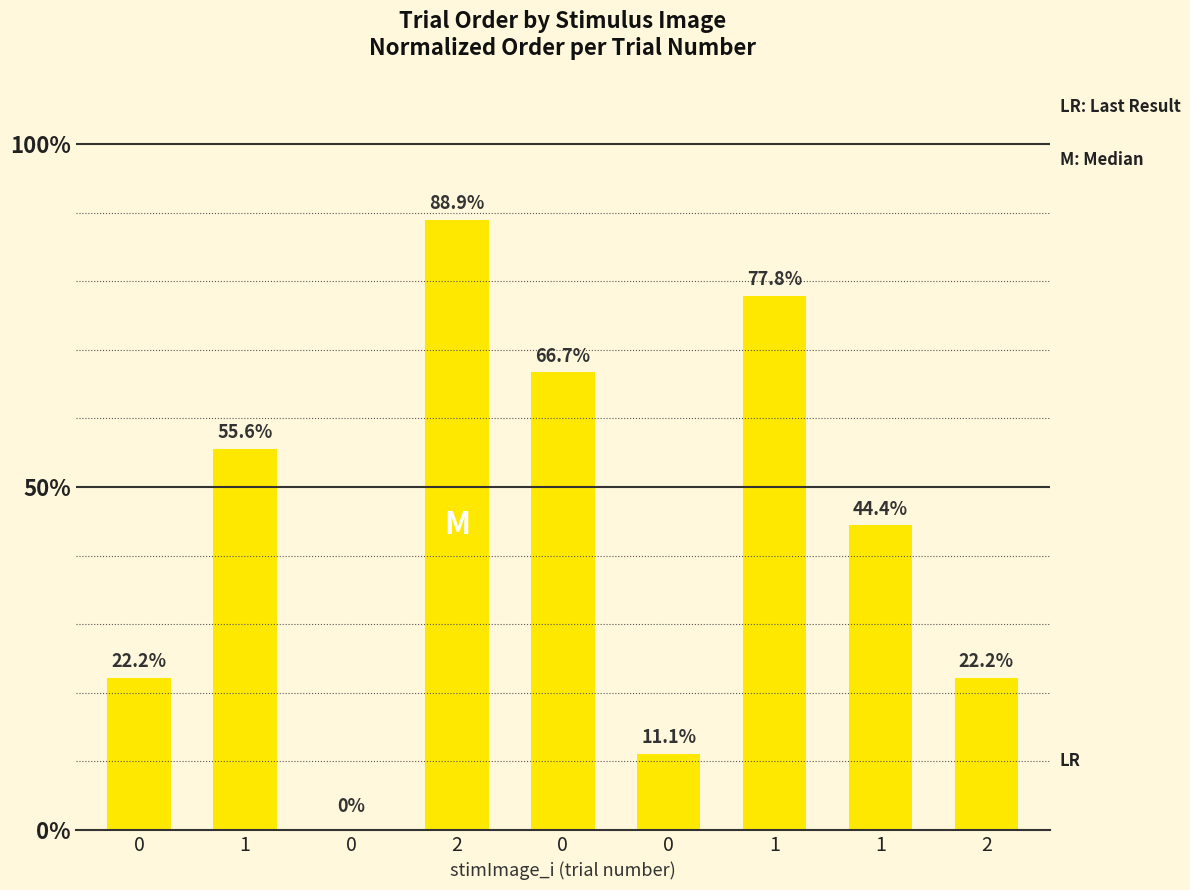

List the labels in order of value, largest first.

2, 1, 0, 1, 1, 0, 2, 0, 0